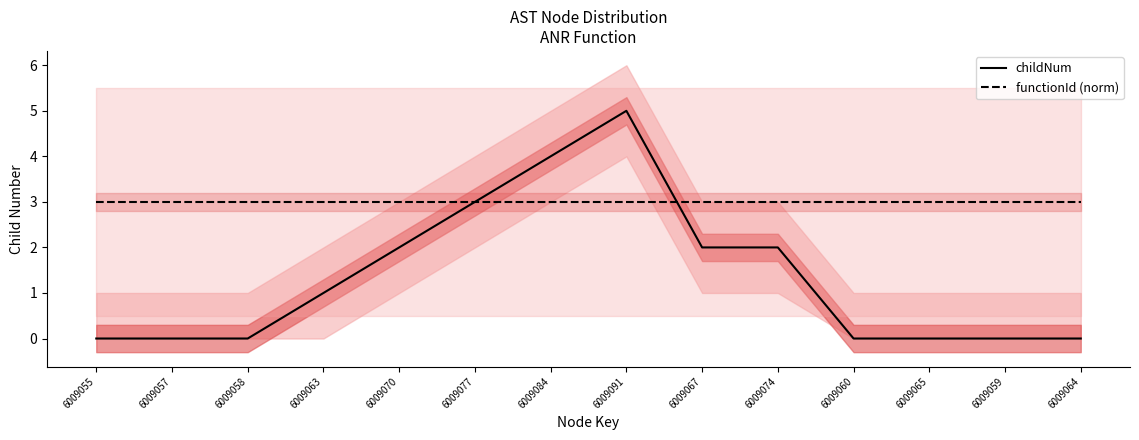

True or false: functionId (norm) has more than 2 points higher than both neighbors.

False